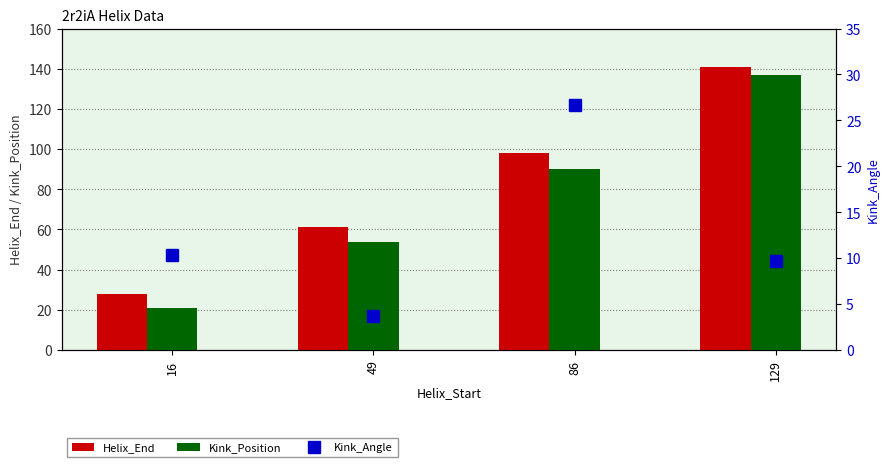

What is the sum of the Kink_Angle values at 49 and 16?

14.0